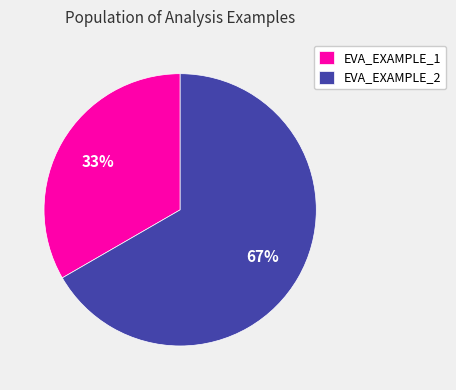

Count the number of slices in the pie.

2